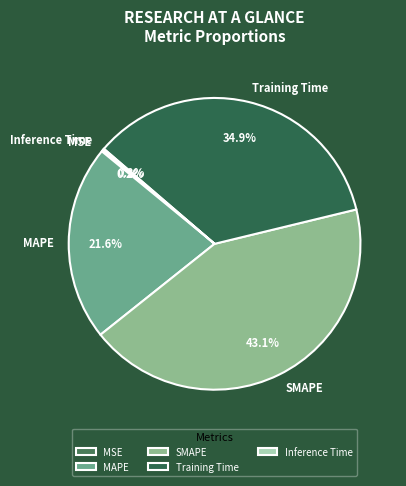

To the nearest percent, what is the difference between the largest and smallest slice percentages?

43%